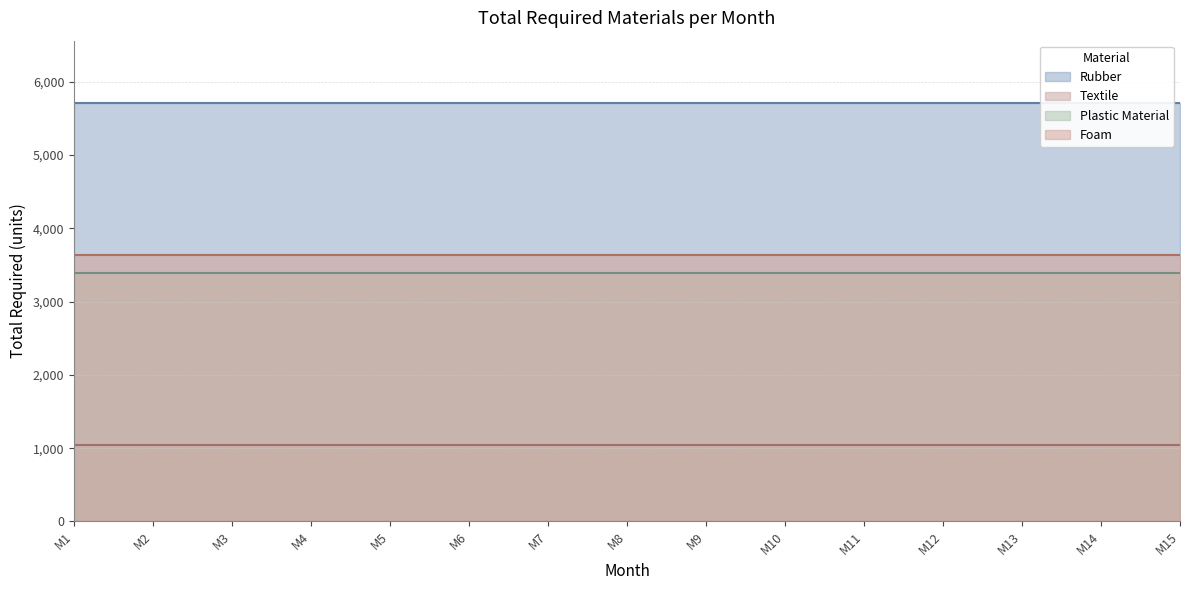

Rank the series by their maximum value, from lowest to highest.

Textile, Plastic Material, Foam, Rubber